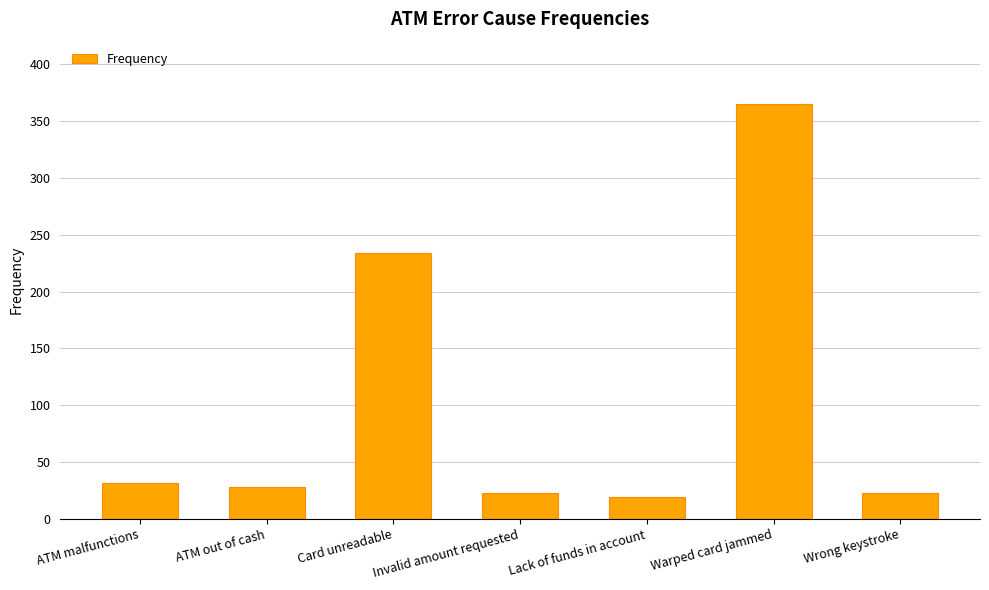

Count the number of categories in the chart.

7